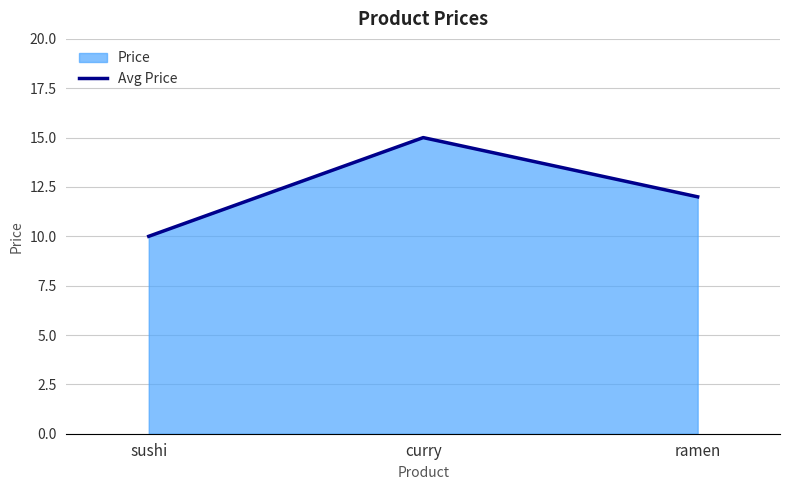

Rank the categories by value from lowest to highest.

sushi, ramen, curry